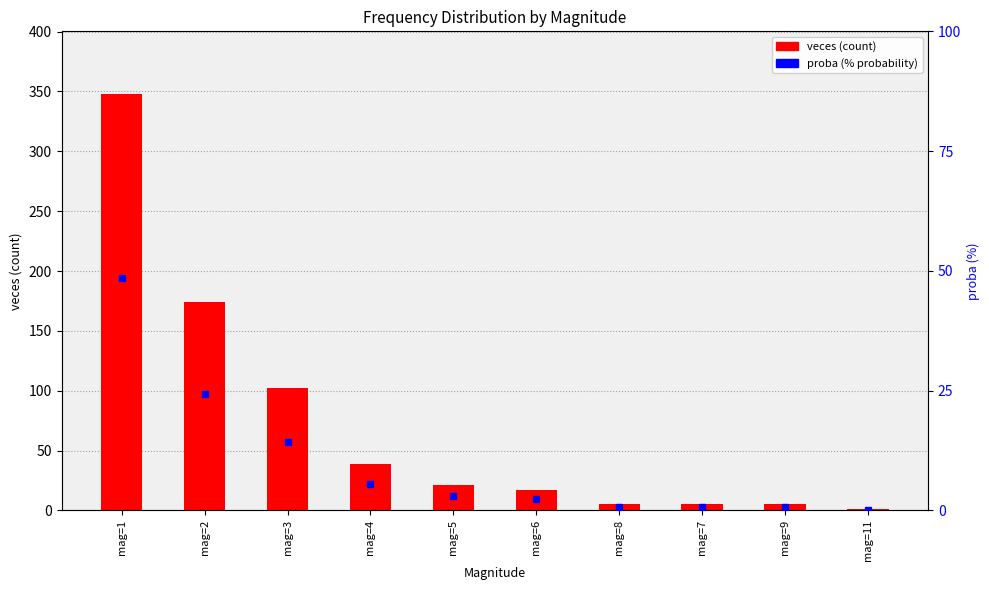

List the series in order of their overall mean, highest first.

veces (count), proba (% probability)